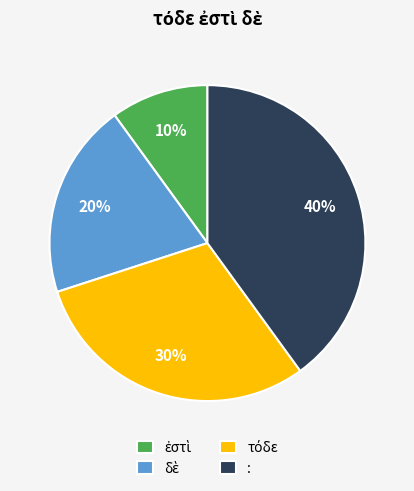

How many segments does this pie chart have?

4